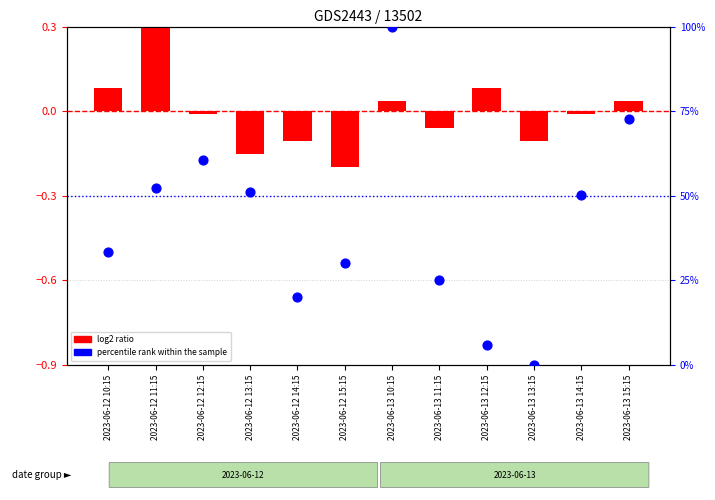

What is the total value across all series at 2023-06-12 12:15?

60.7